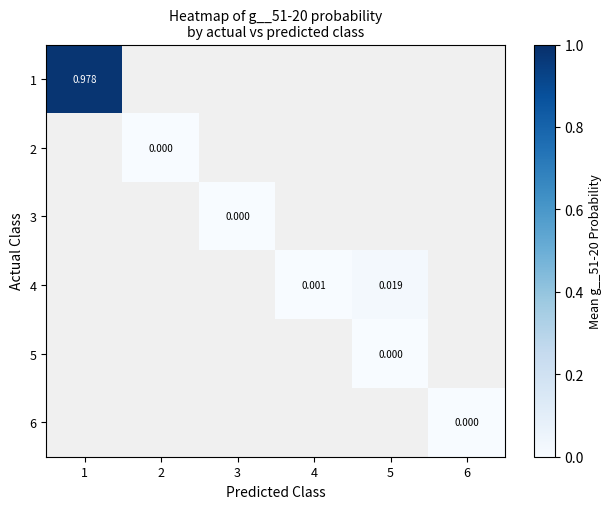

At which label does 2 reach its peak?

1